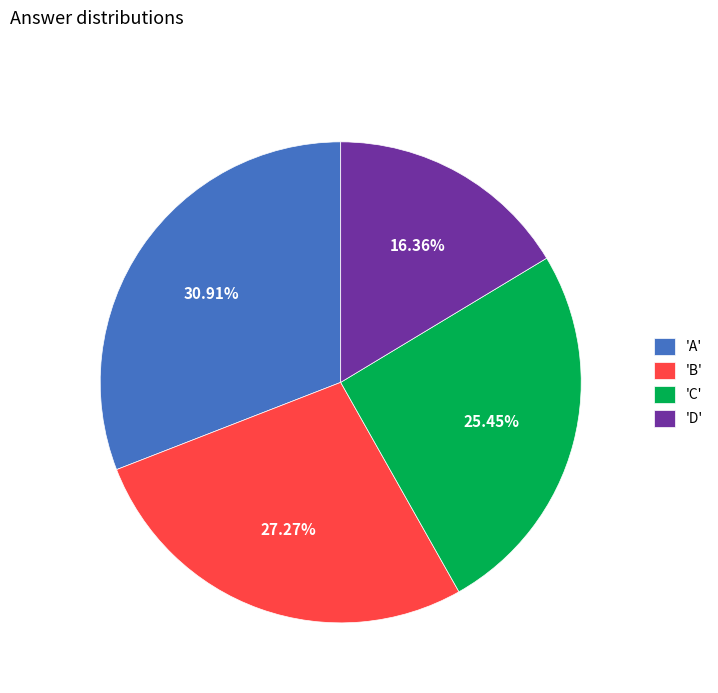

Rank the categories by value from lowest to highest.

'D', 'C', 'B', 'A'